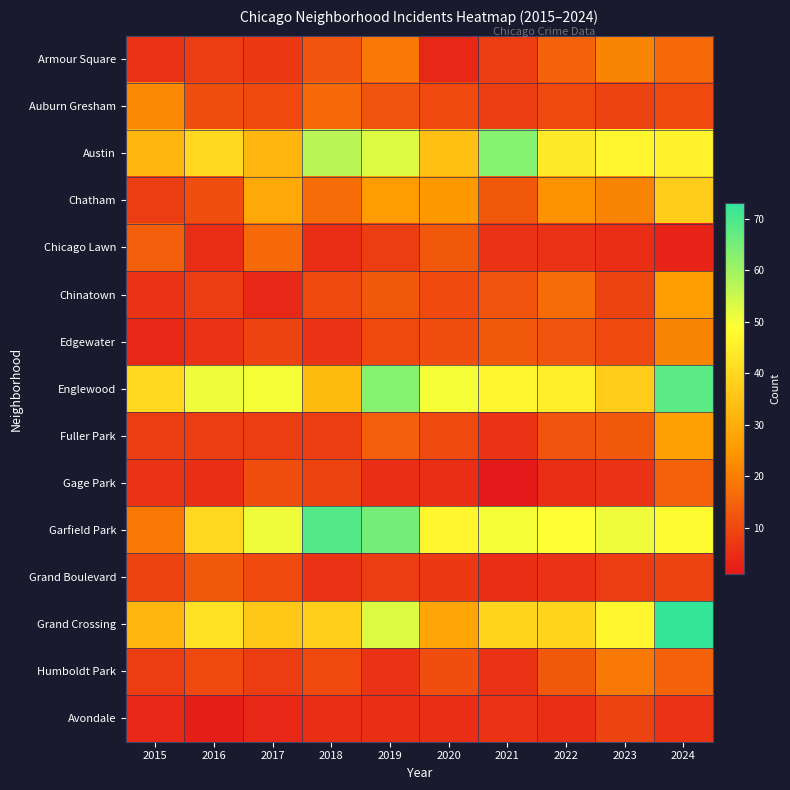

Which series changed the most between 2023 and 2024?

Englewood